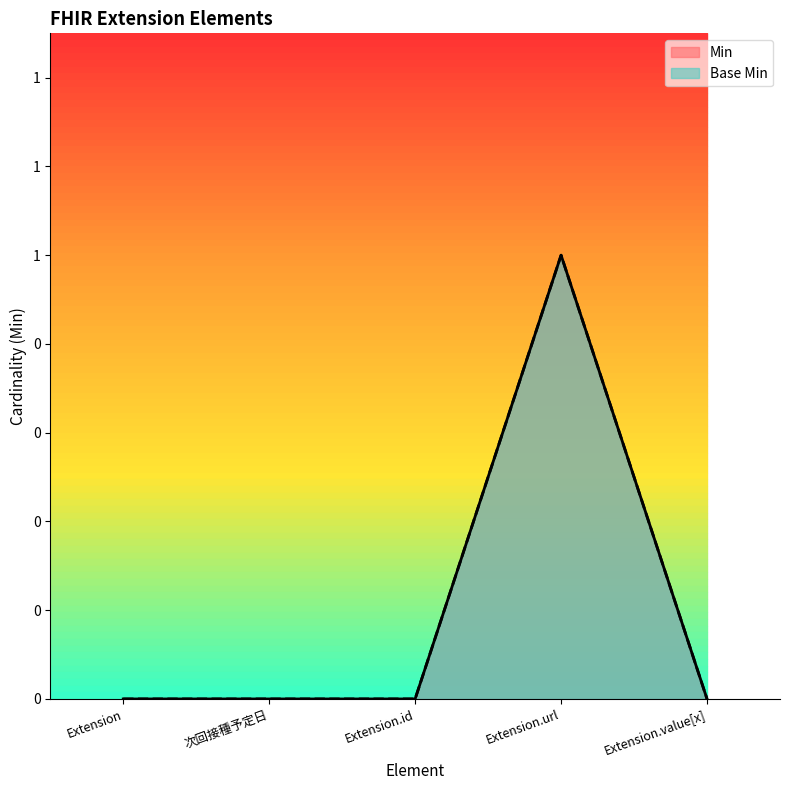

Read the Base Min value at Extension.url.

1